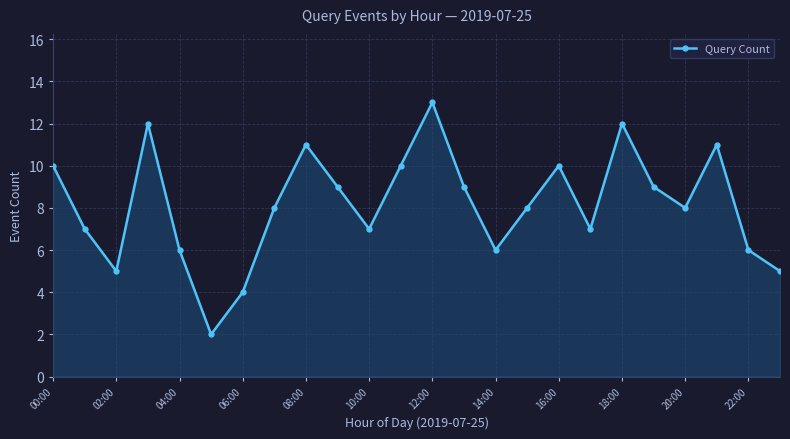

How many points are higher than both their immediate neighbors (excluding endpoints)?

6